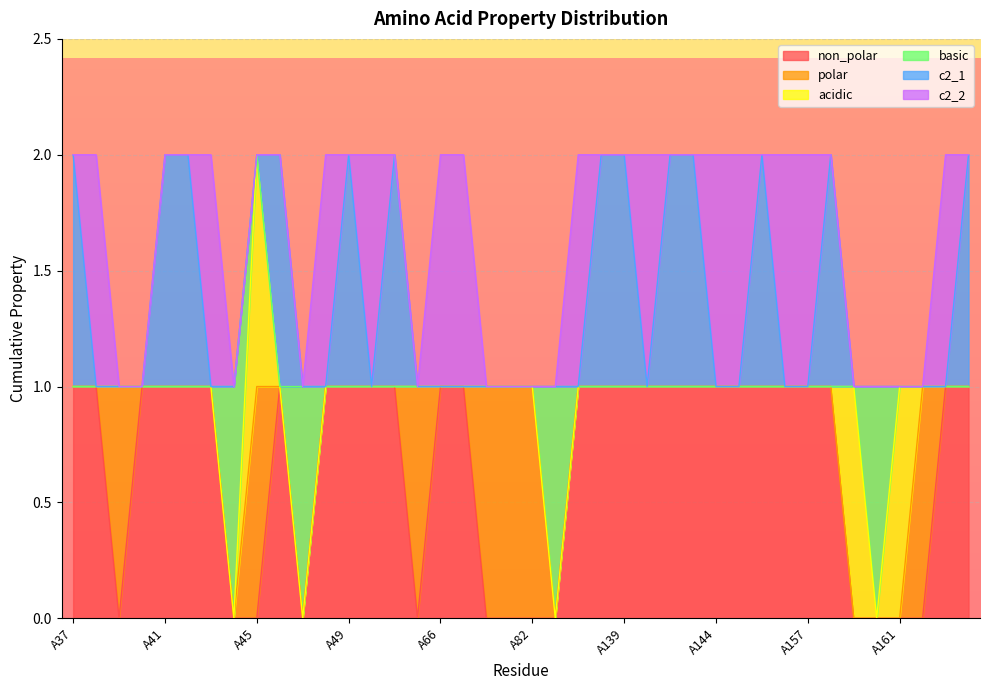

The value of c2_2 at A140 is 1. True or false?

False